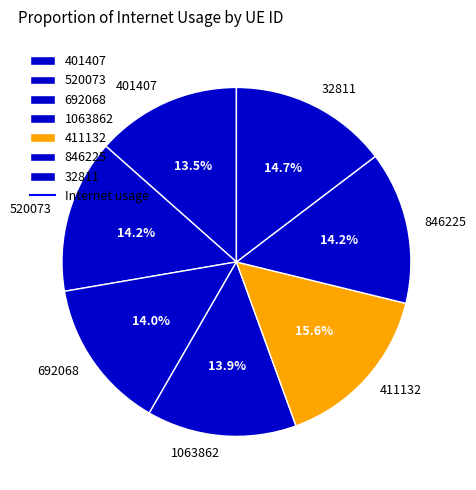

Approximately how many times larger is the value at 411132 compared to 1063862?

1.1